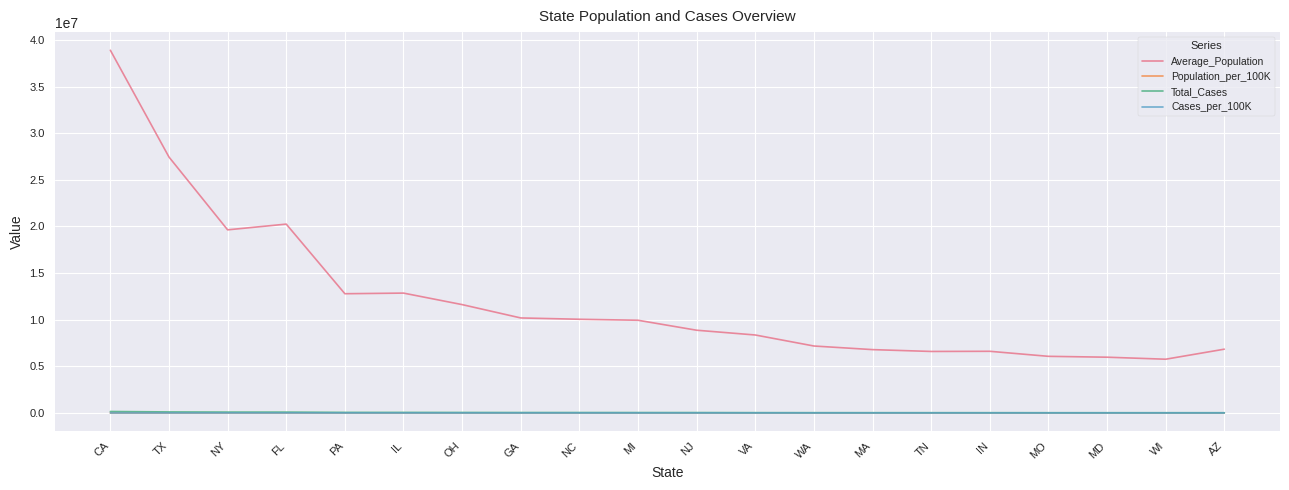

Which series changed the most between TX and NY?

Average_Population